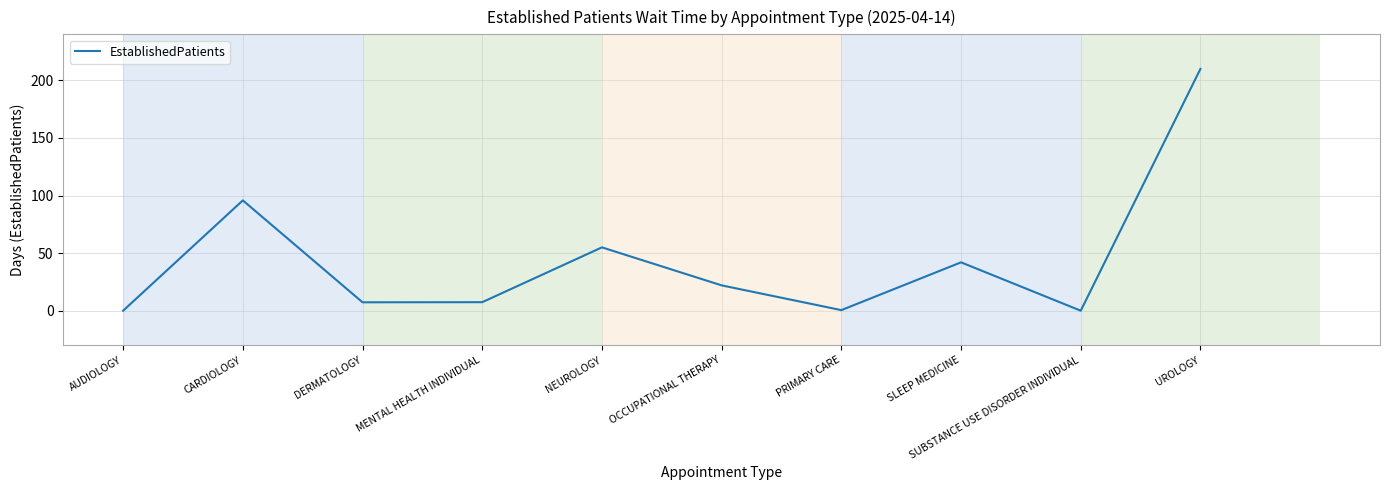

The chart shows a value of 95.8 at CARDIOLOGY. True or false?

True